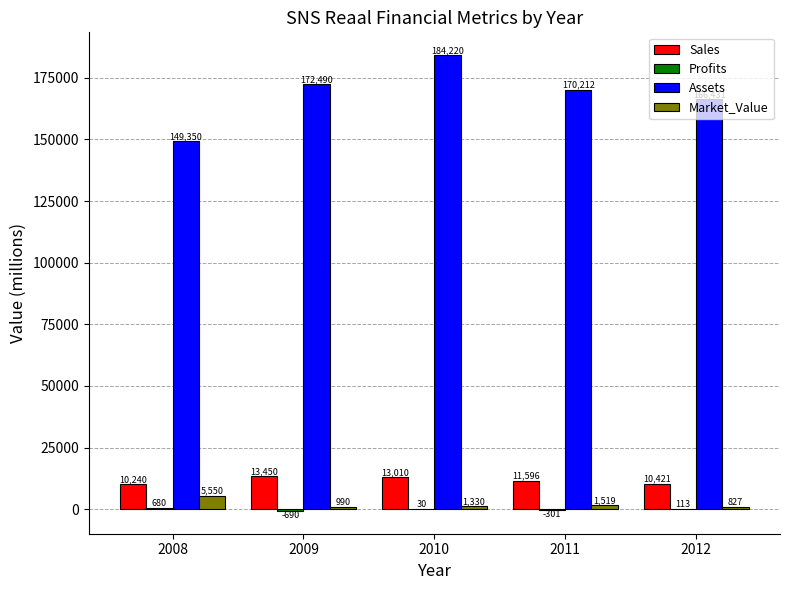

The value of Assets at 2009 is 43688.1. True or false?

False